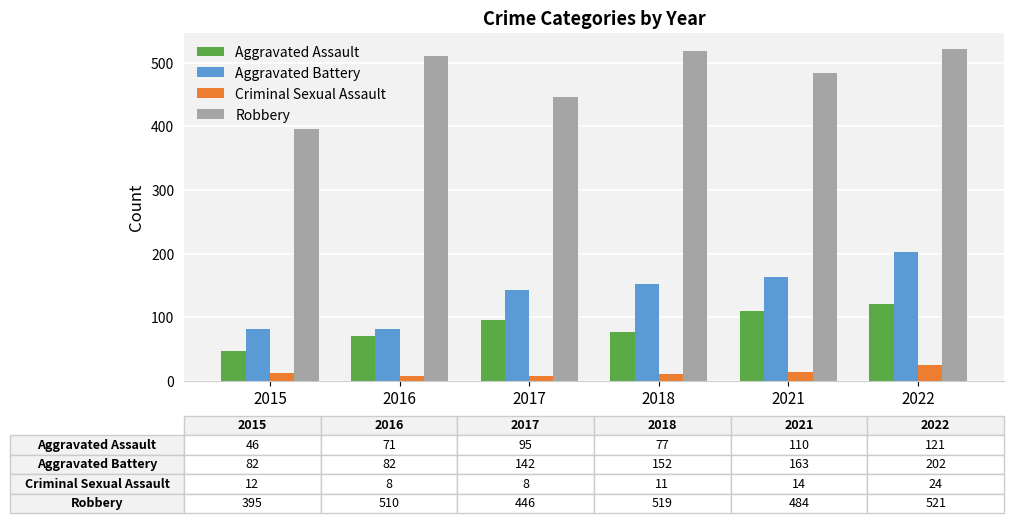

What is the average value of the Aggravated Battery series?

137